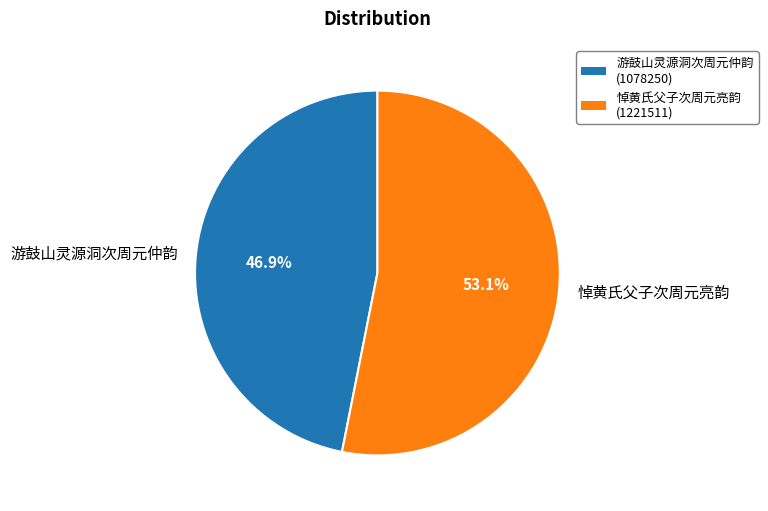

What percentage is the 悼黄氏父子次周元亮韵 slice, to the nearest percent?

53%